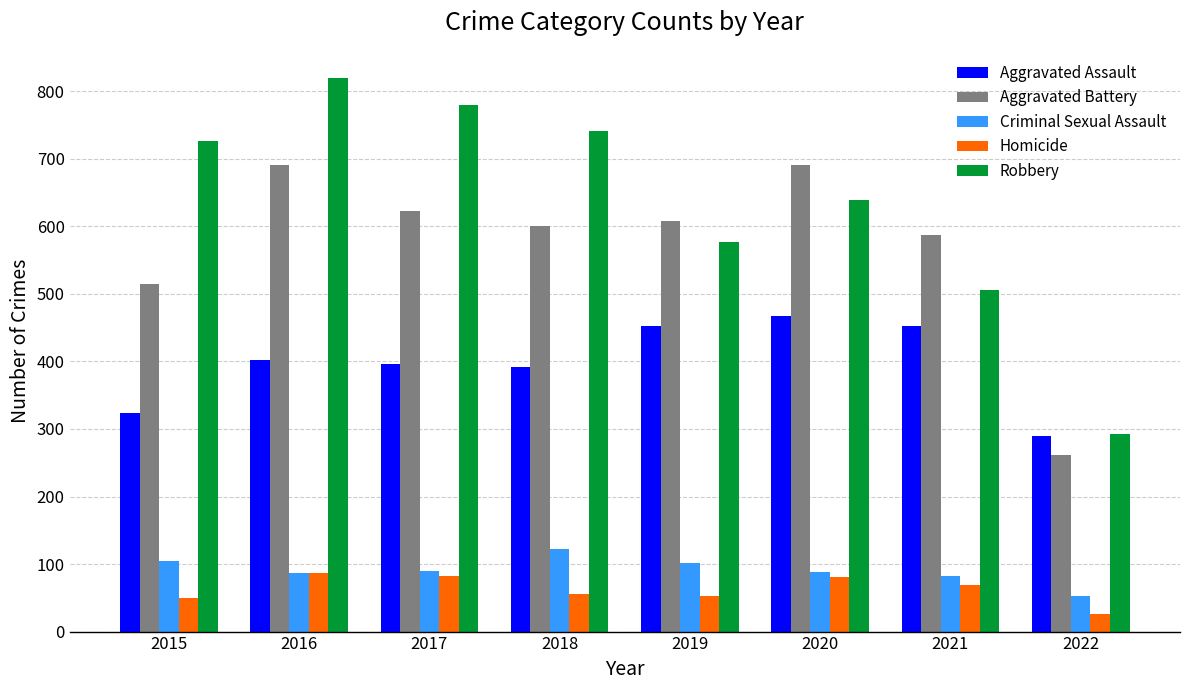

True or false: Aggravated Assault has a value of 452 at 2021.

True